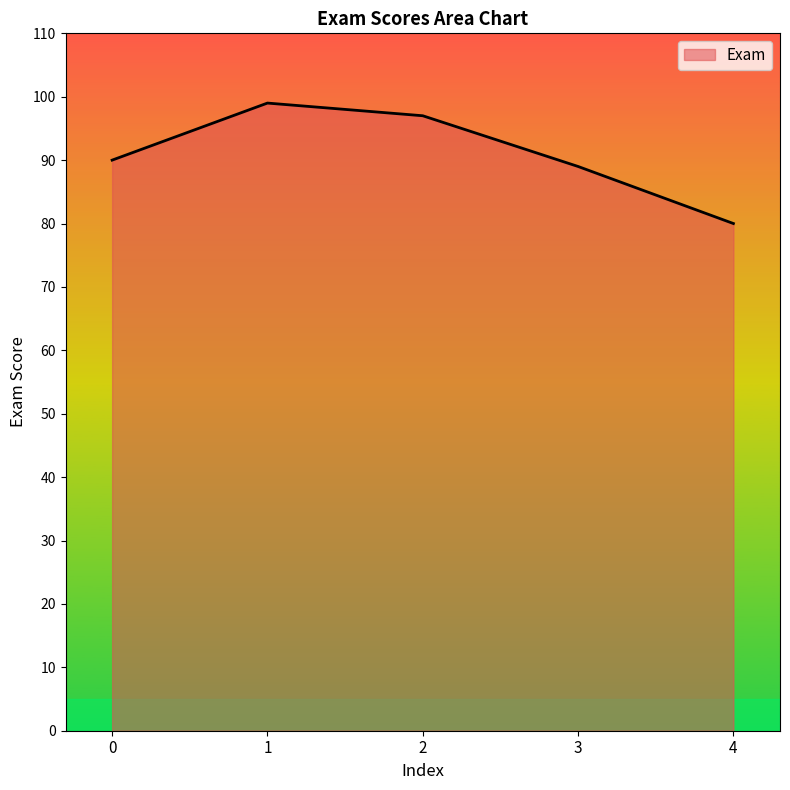

Is it true that the value at 0 is 121?

False